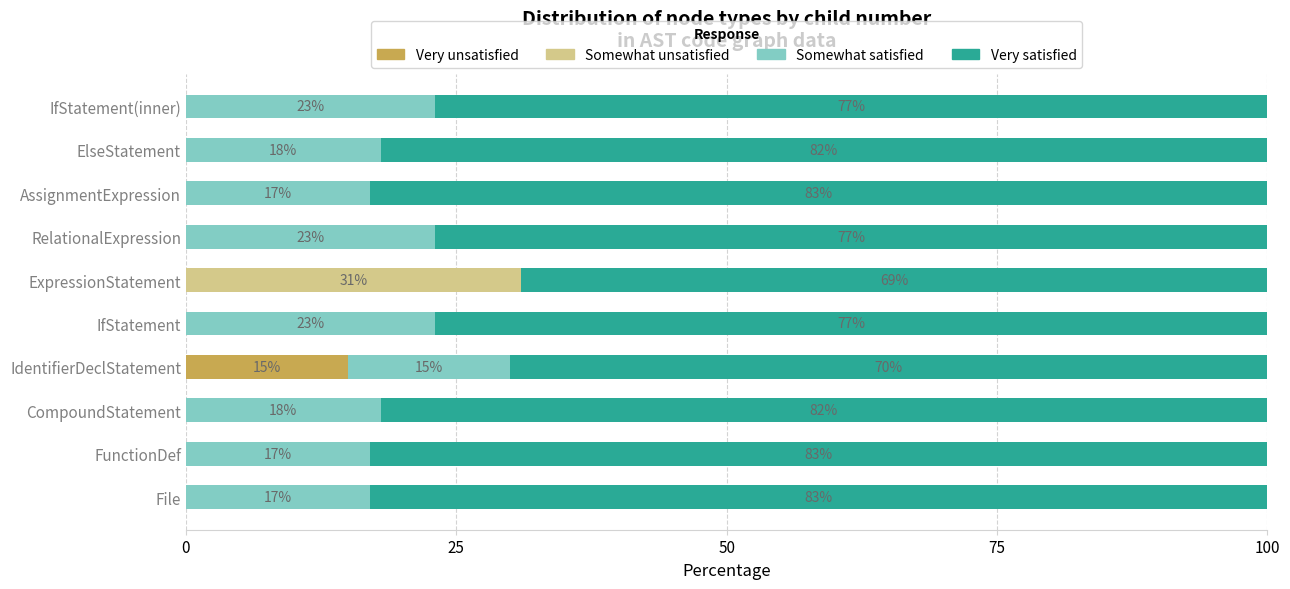

How many data points in Very unsatisfied are above 0?

1